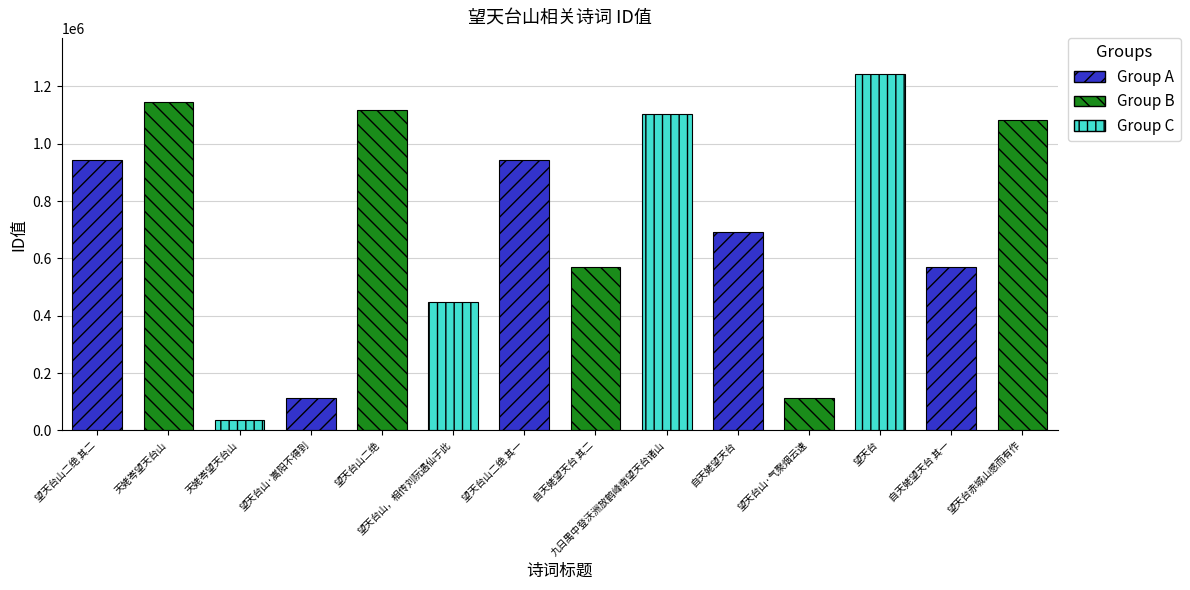

What is the difference between the values at 望天台山·嵩阳不得到 and 望天台赤城山感而有作?

972739